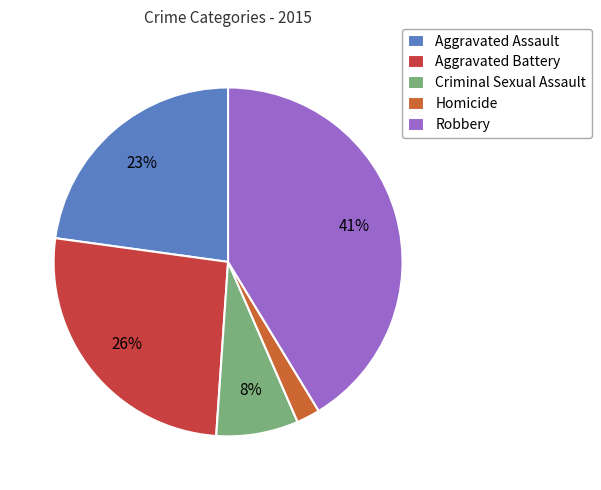

How many slices are in this pie chart?

5